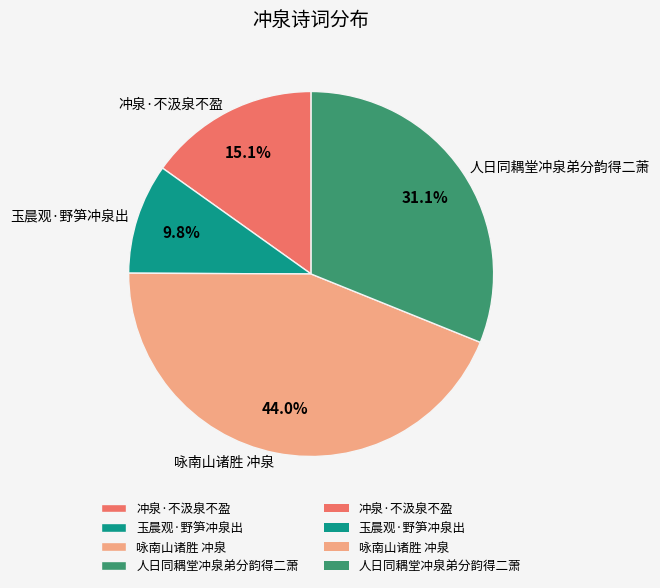

Do 冲泉·不汲泉不盈 and 人日同耦堂冲泉弟分韵得二萧 together represent more than half of the pie?

No